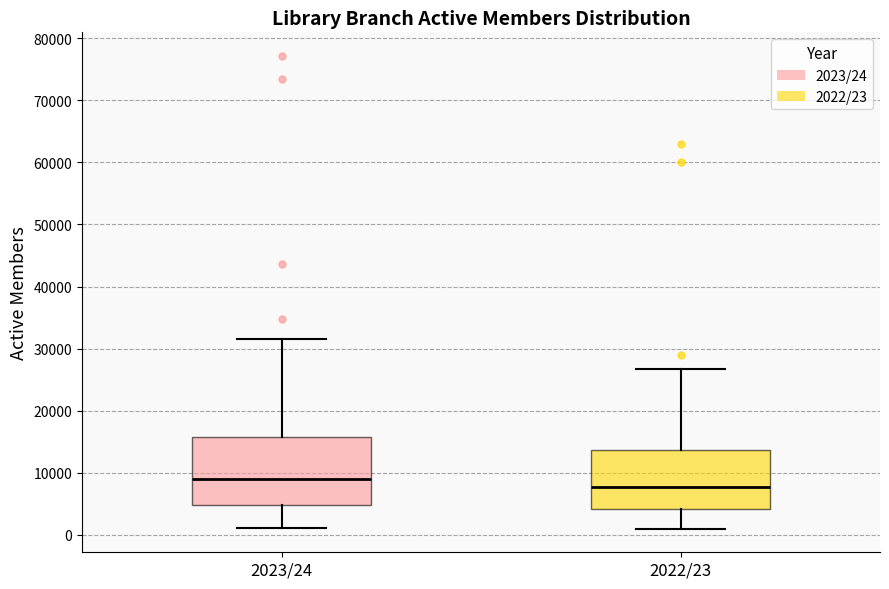

Which box has the highest median line?

2023/24